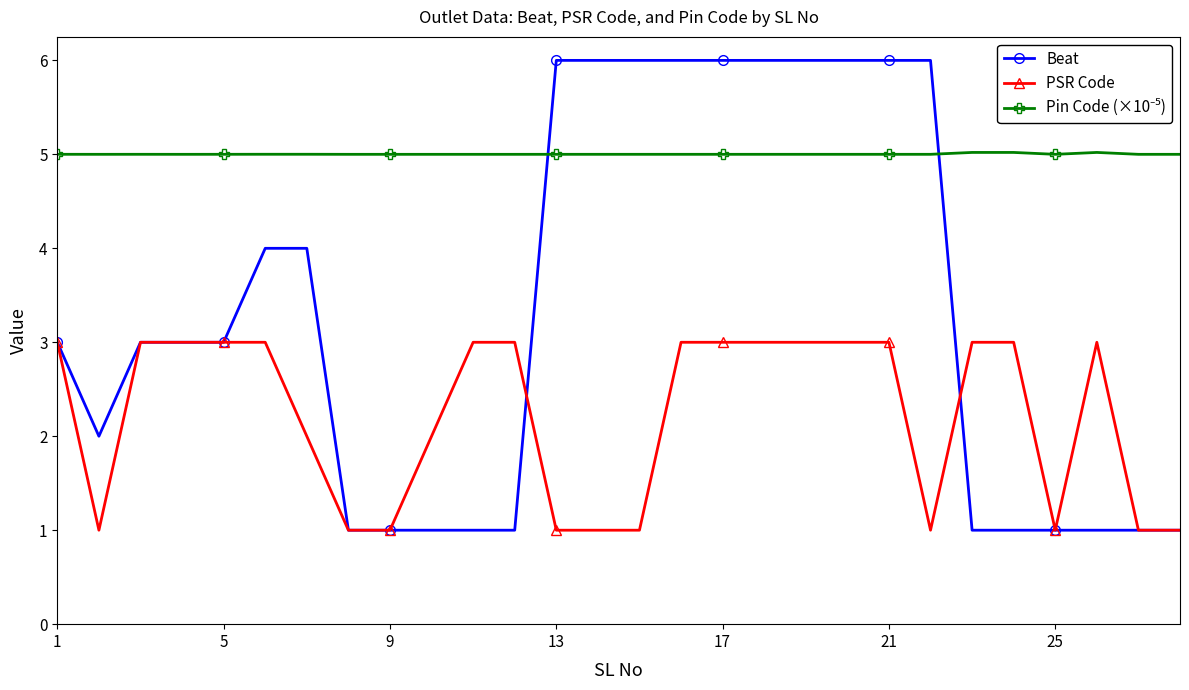

What is the smallest value displayed?

1.0